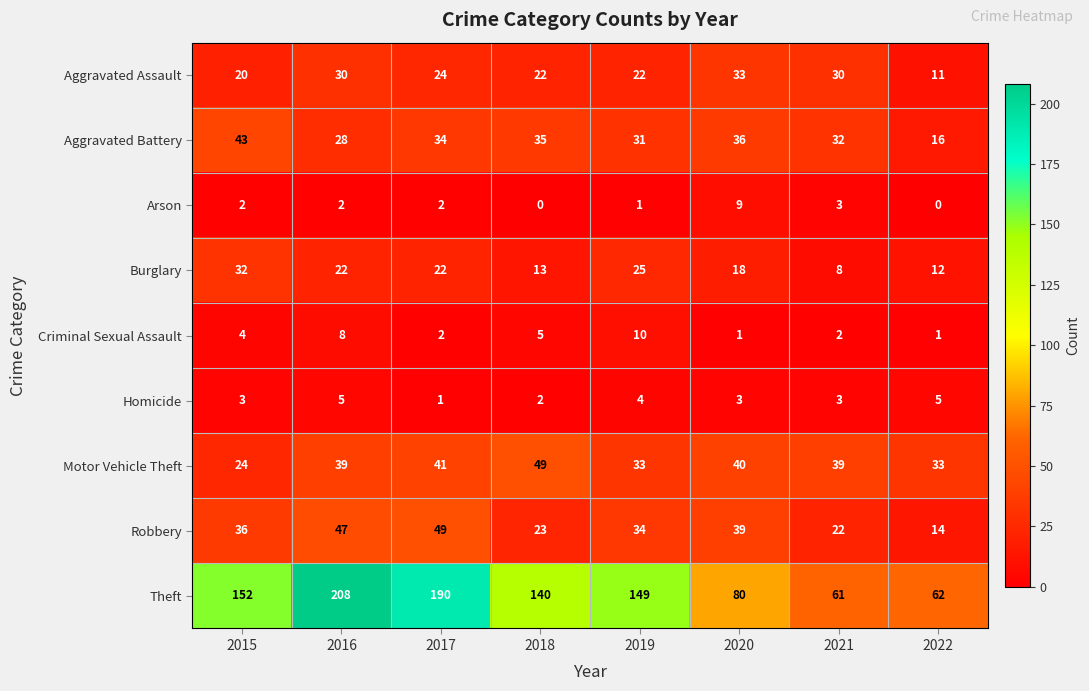

At 2022, list the series in order from smallest to largest.

Arson, Criminal Sexual Assault, Homicide, Aggravated Assault, Burglary, Robbery, Aggravated Battery, Motor Vehicle Theft, Theft